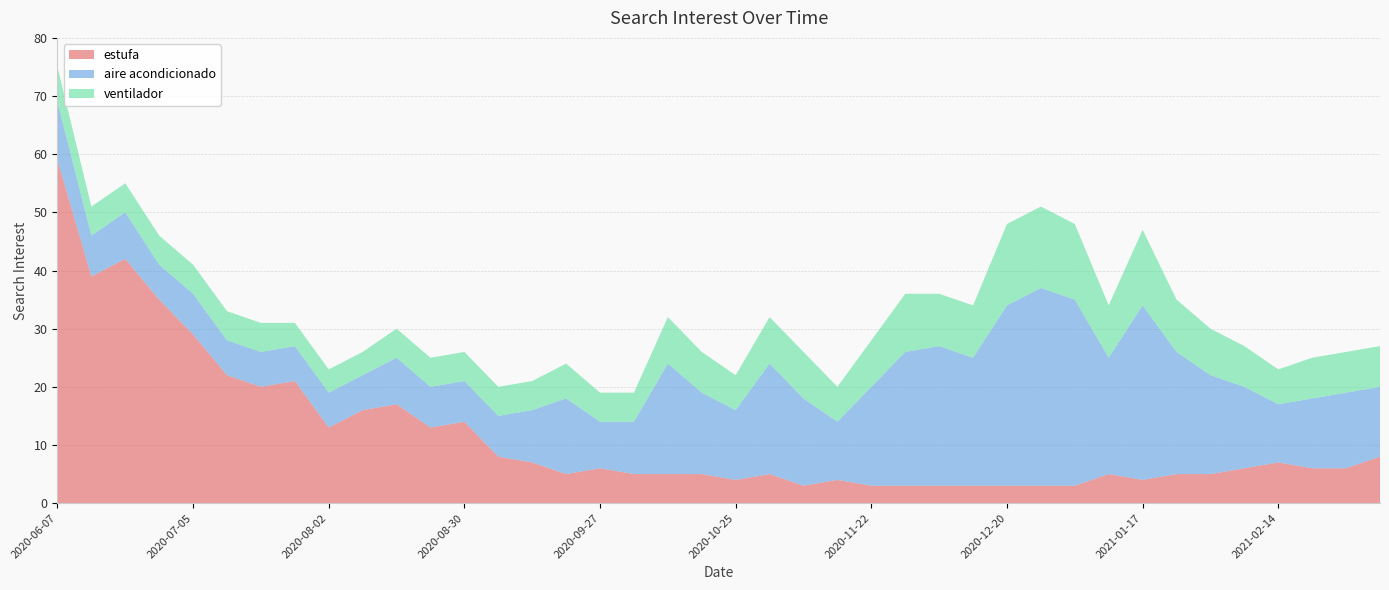

Reading left to right, what are all the values shown in this chart?

estufa: 59	39	42	35	29	22	20	21	13	16	17	13	14	8	7	5	6	5	5	5	4	5	3	4	3	3	3	3	3	3	3	5	4	5	5	6	7	6	6	8
aire acondicionado: 10	7	8	6	7	6	6	6	6	6	8	7	7	7	9	13	8	9	19	14	12	19	15	10	17	23	24	22	31	34	32	20	30	21	17	14	10	12	13	12
ventilador: 6	5	5	5	5	5	5	4	4	4	5	5	5	5	5	6	5	5	8	7	6	8	8	6	8	10	9	9	14	14	13	9	13	9	8	7	6	7	7	7